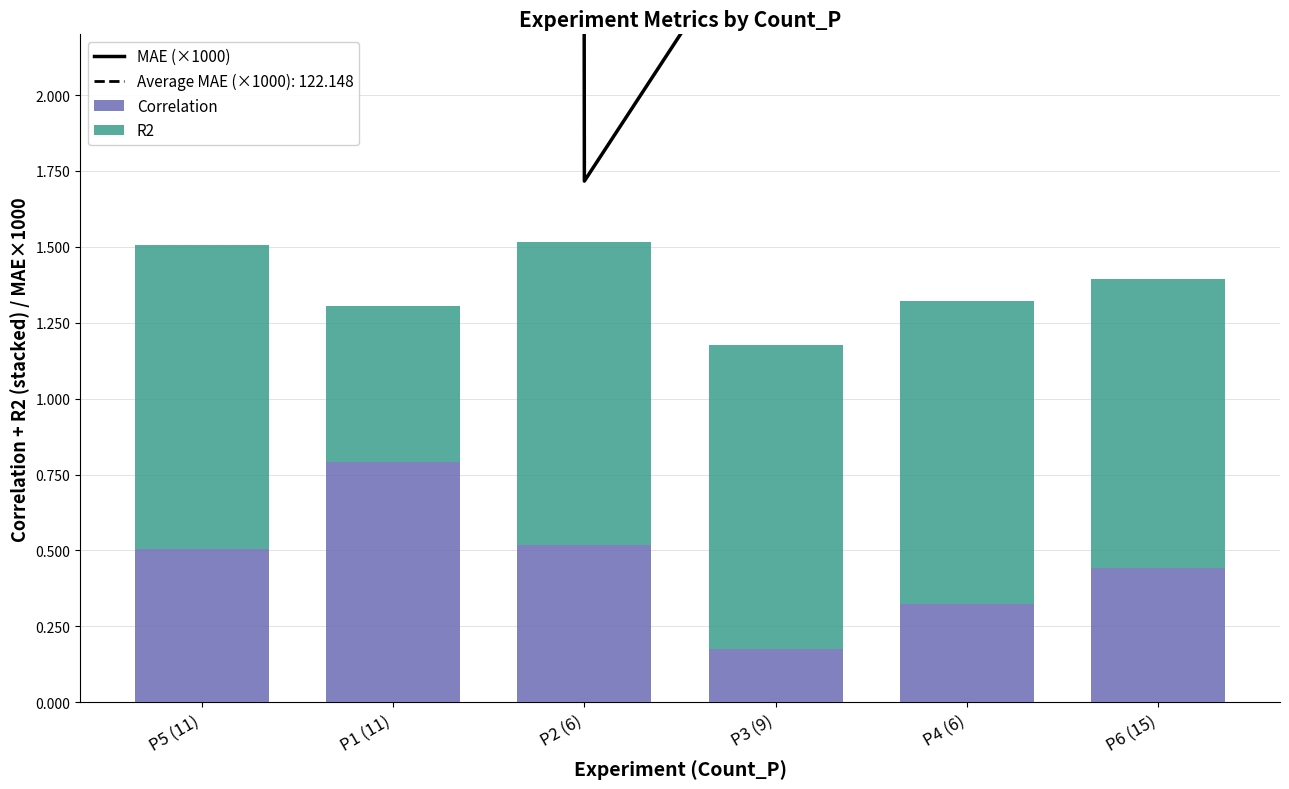

What is the minimum value for R2?

0.5